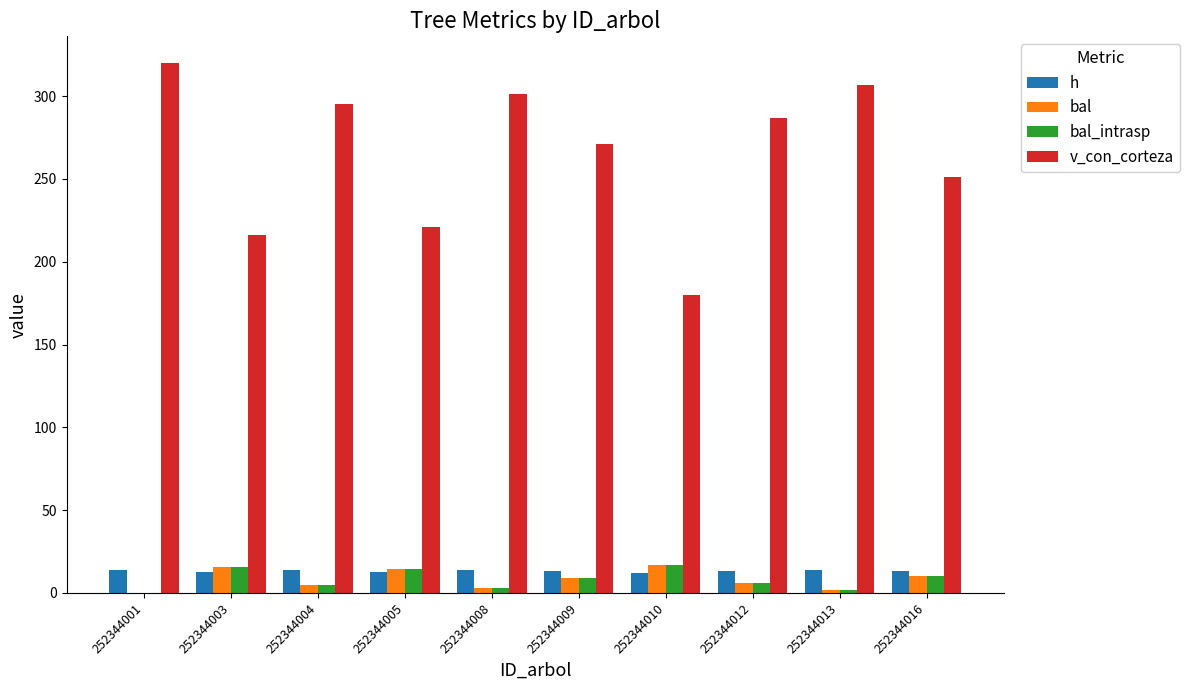

The value of bal at 252344001 is 0.0. True or false?

True